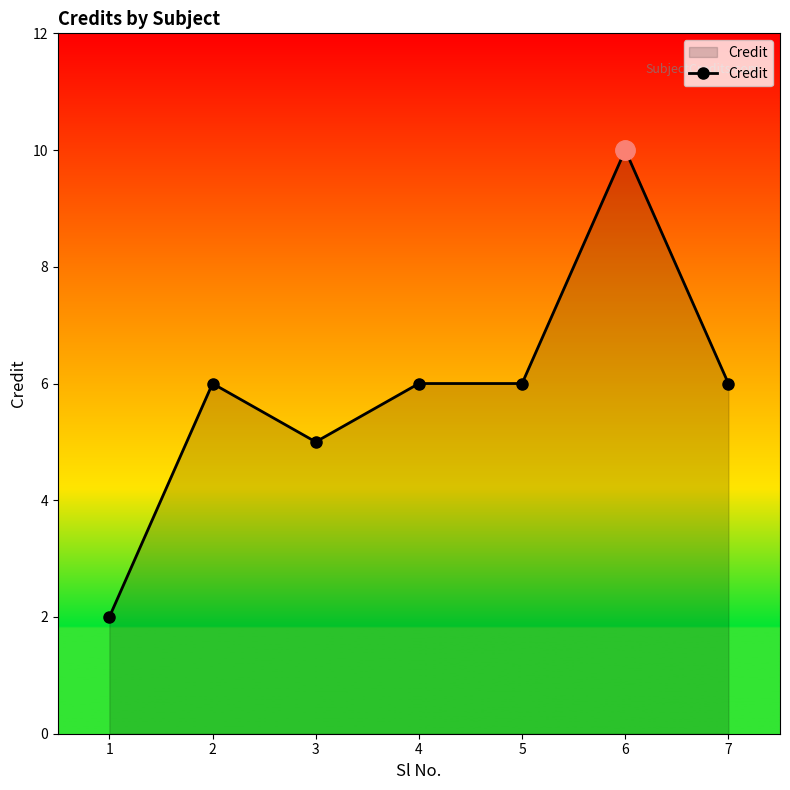

Read the value at 7.

6